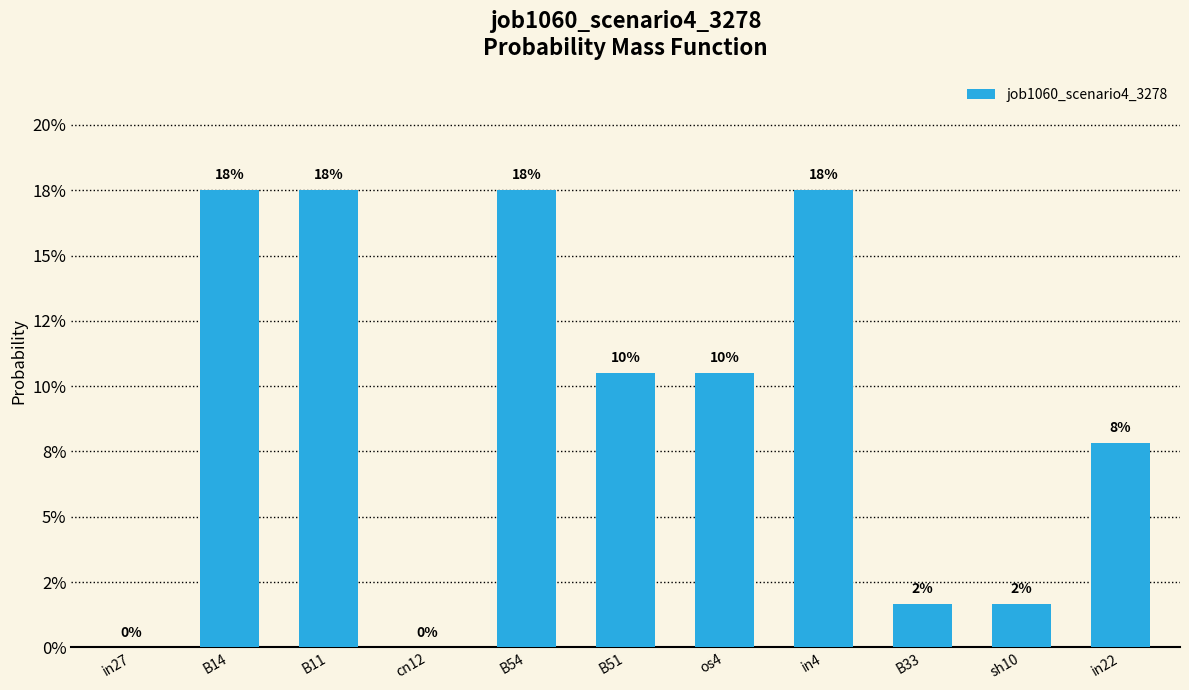

Are the bars horizontal?

No